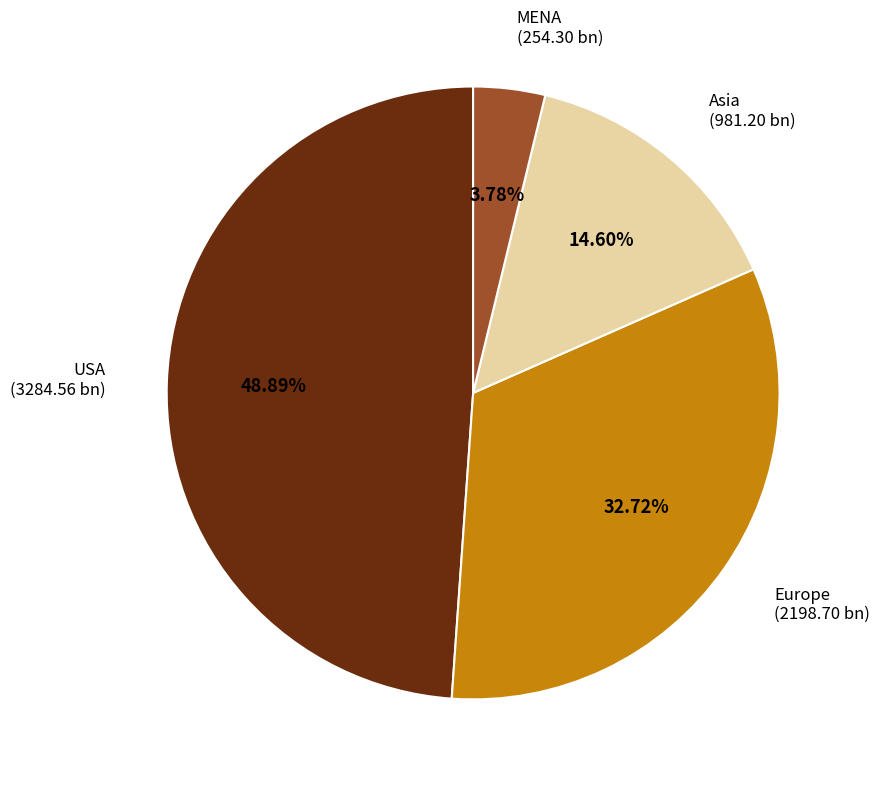

Is there a majority slice in this chart?

No